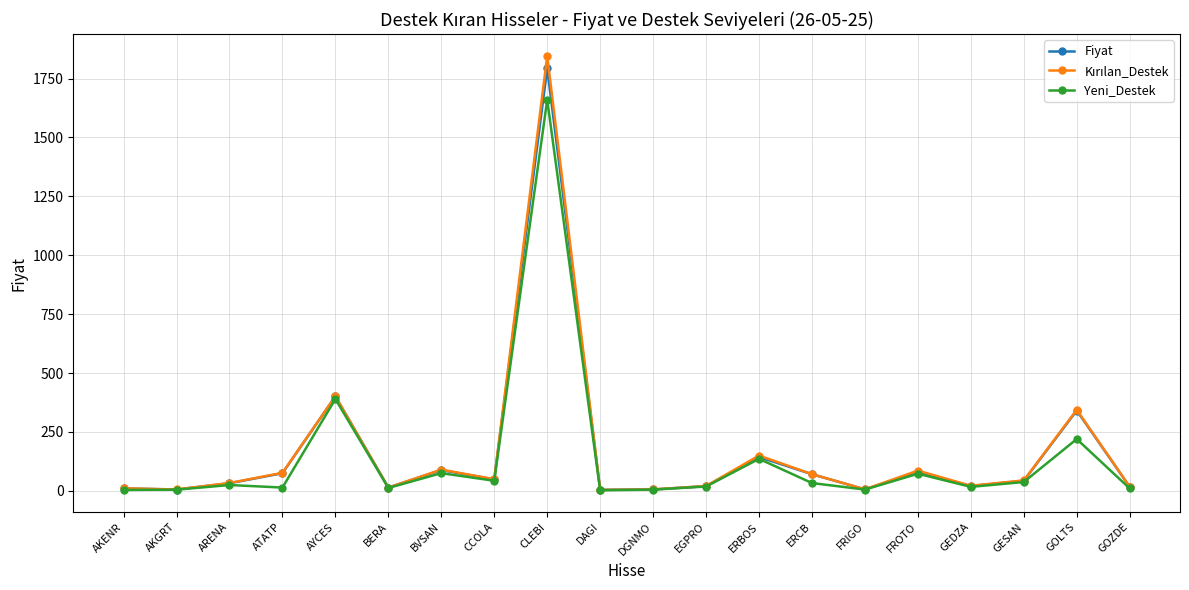

The value of Fiyat at CLEBI is 2466.6. True or false?

False